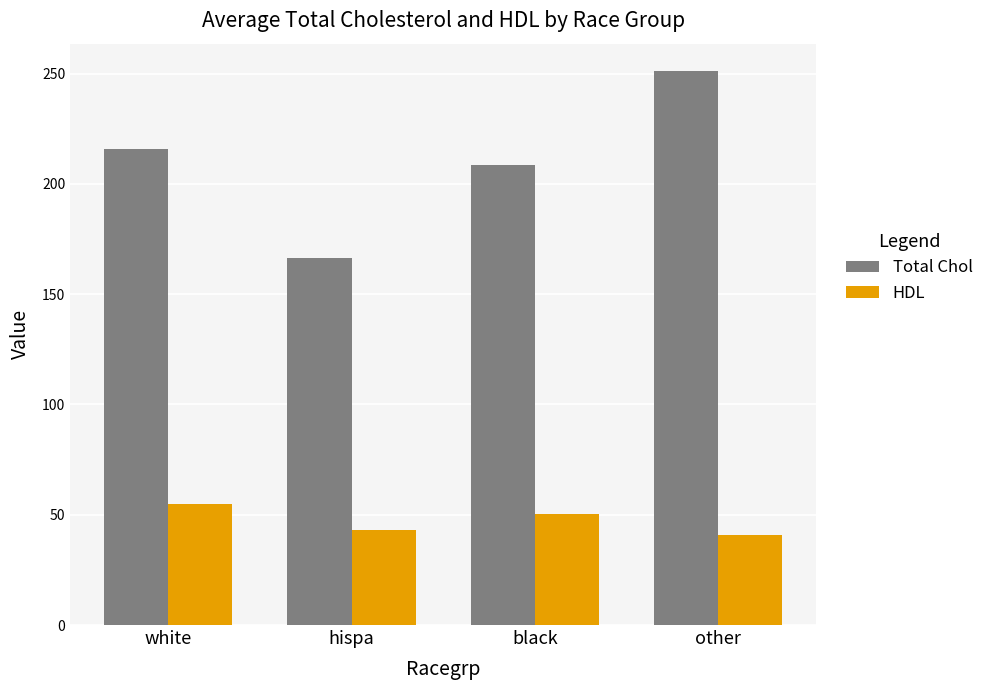

List the series in order of their peak value, highest first.

Total Chol, HDL